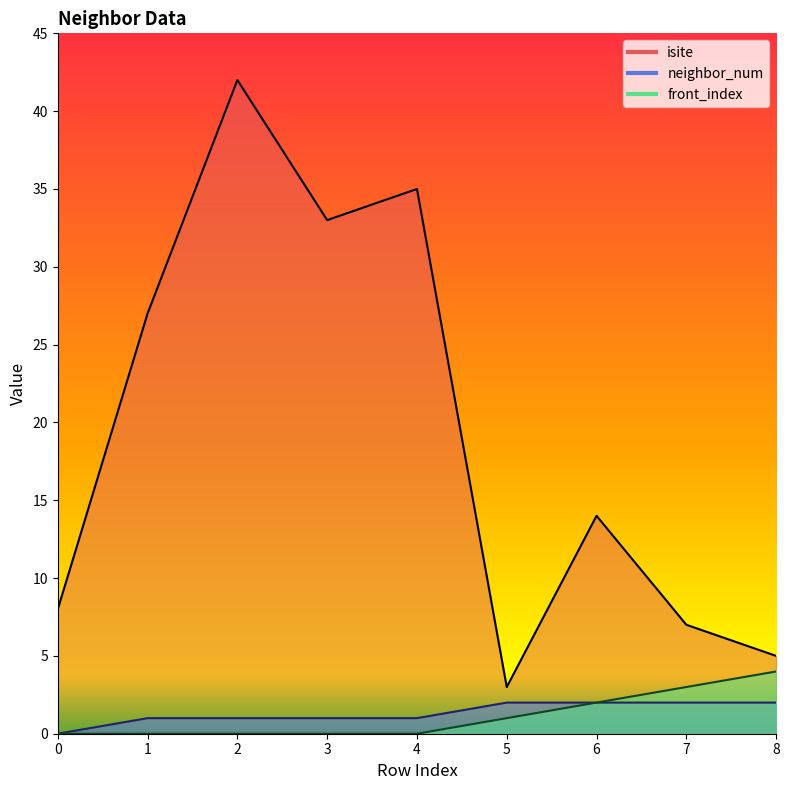

Where is neighbor_num nearest to the value 1?

1